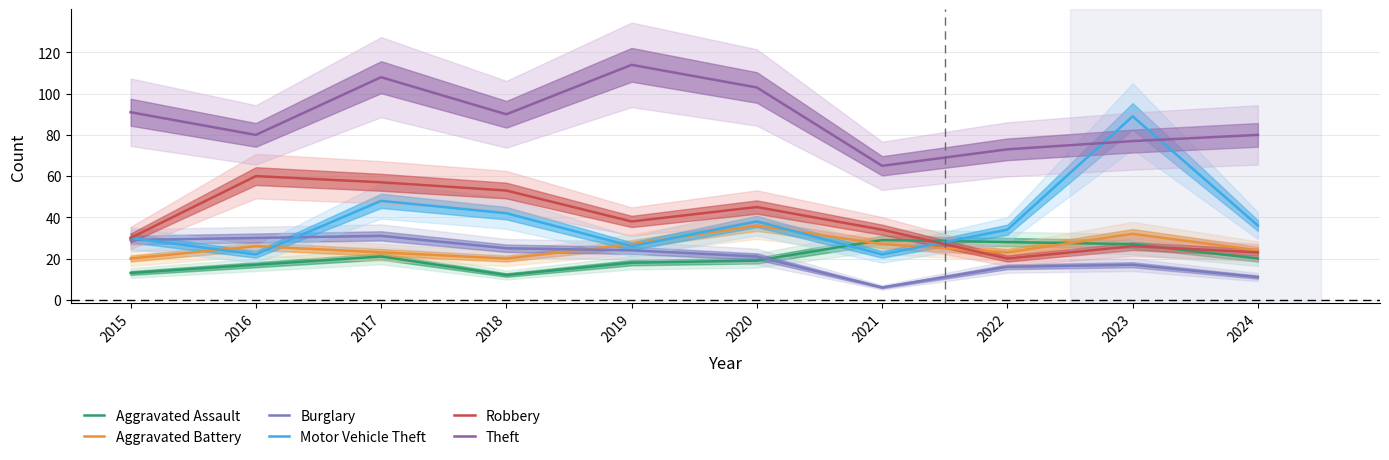

Is it true that Aggravated Battery equals 23 at 2022?

True